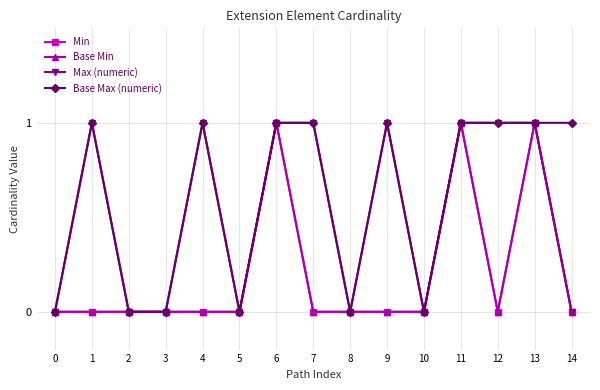

Is this an area chart (filled region under the line)?

No